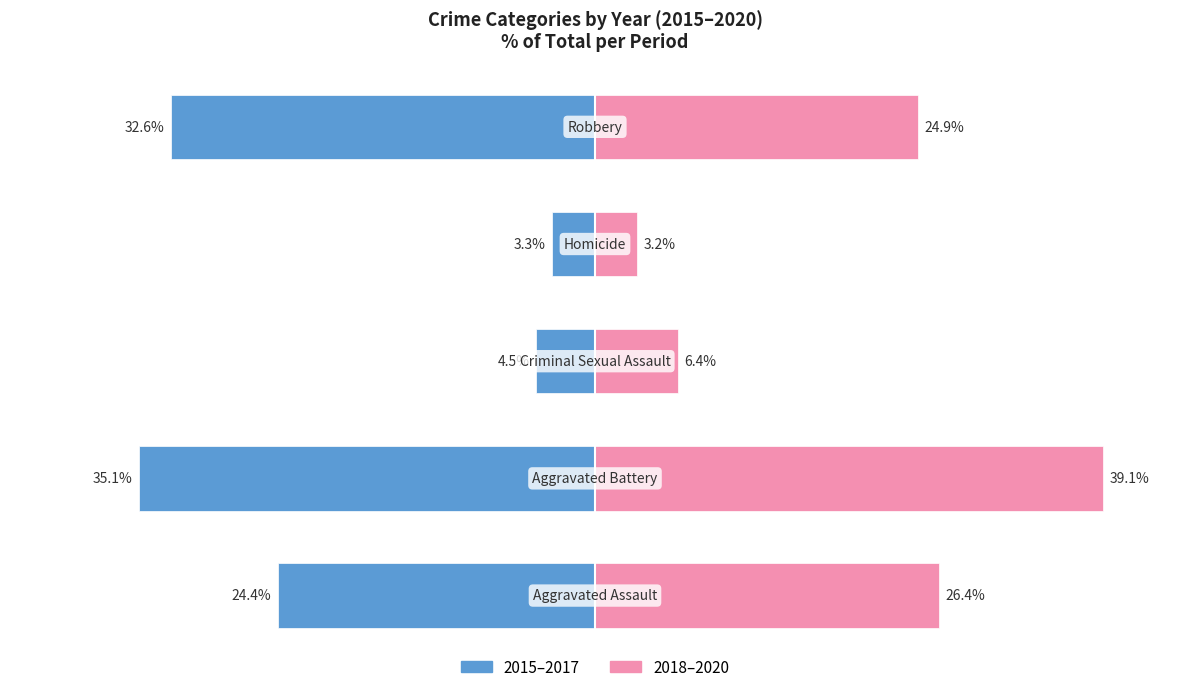

How many bars are there in total?

10